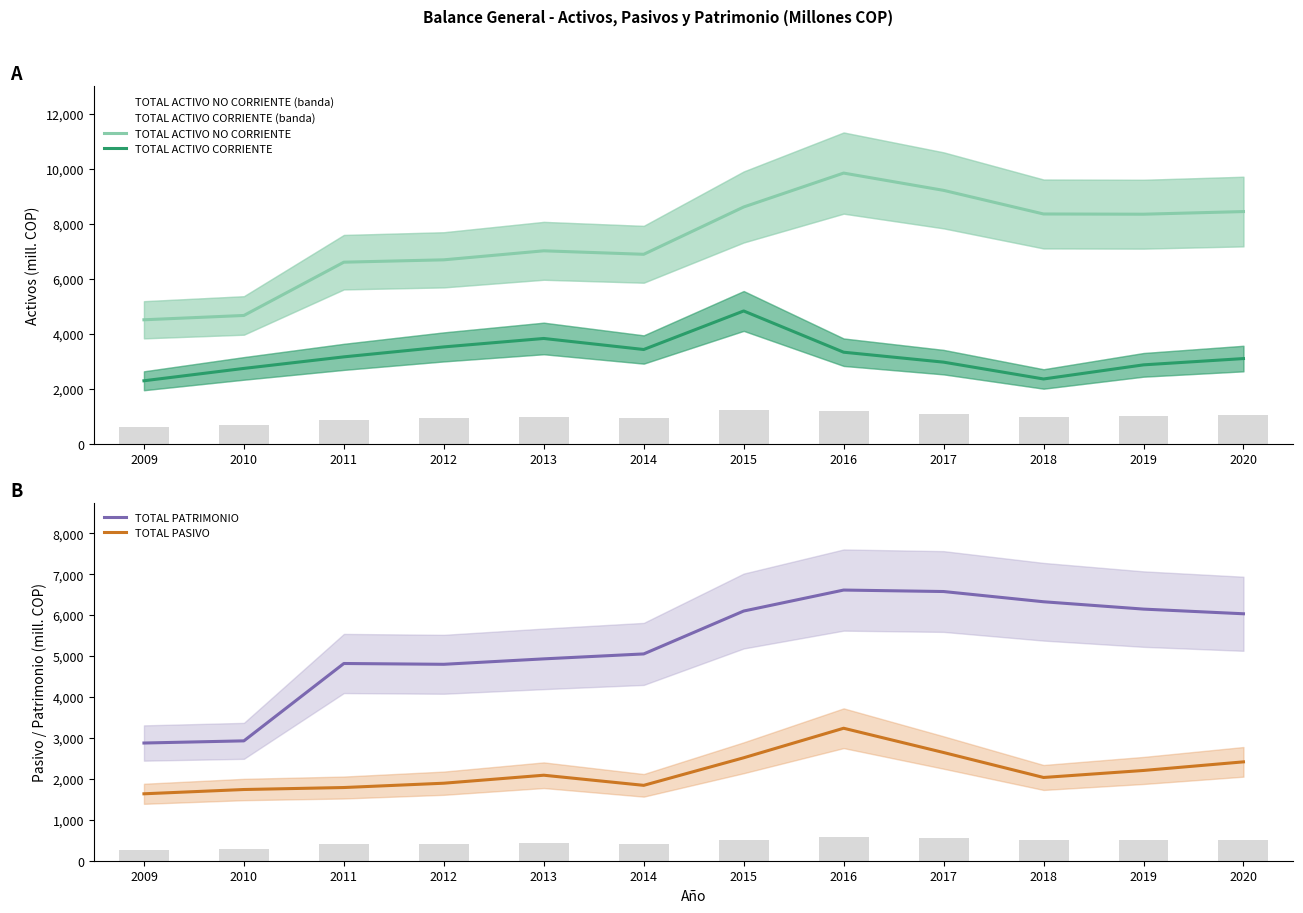

True or false: TOTAL ACTIVO NO CORRIENTE has a value of 14828.8 at 2015.

False